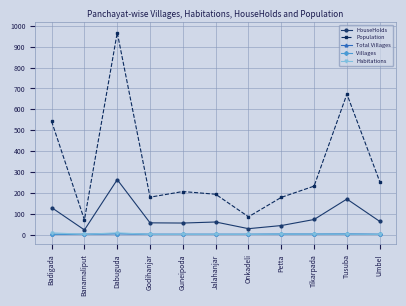

Which series has the largest range (max minus min)?

Population